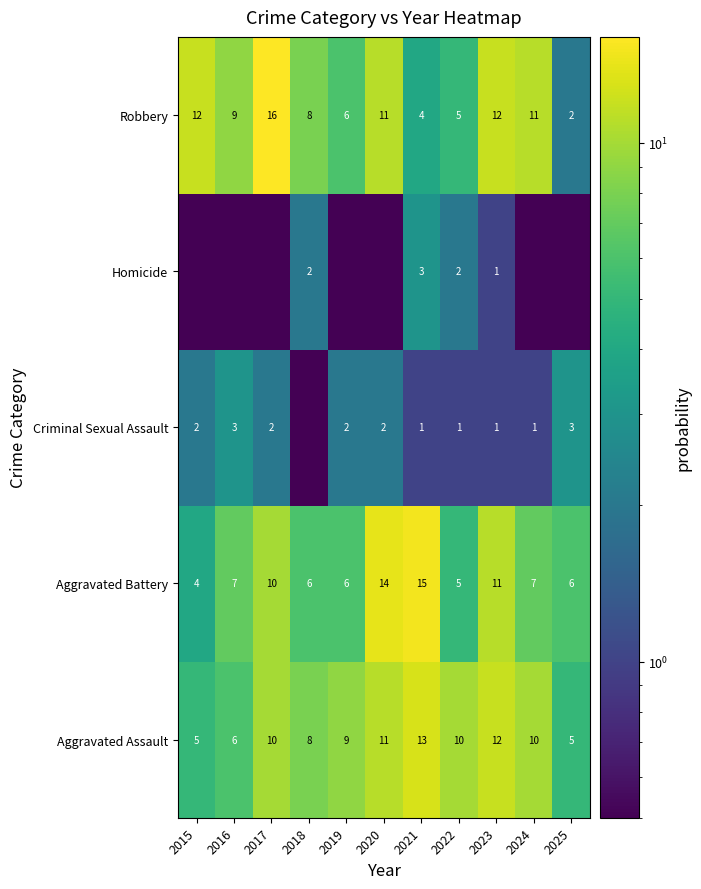

What is the difference between the Robbery values at 2024 and 2016?

2.0